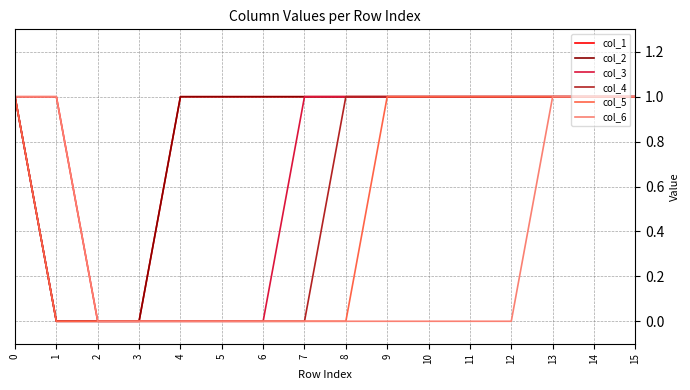

Count the col_1 values in the range 1 to 2.

14